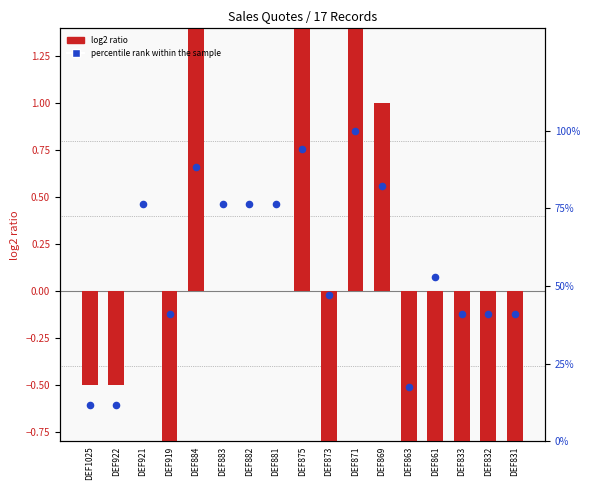

Which series contains the highest Y value?

log2 ratio